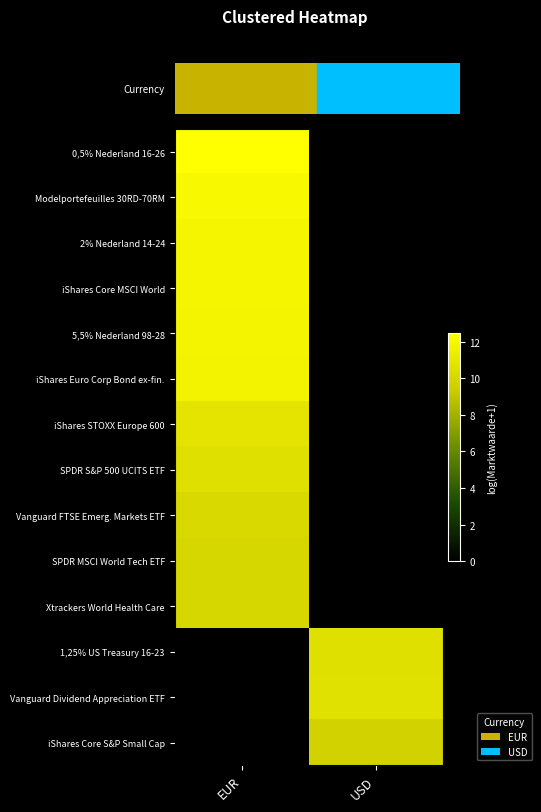

Reading left to right, extract all data points from this chart.

0,5% Nederland 16-26: EUR=12.5	USD=0.0
Modelportefeuilles 30RD-70RM: EUR=12.0	USD=0.0
2% Nederland 14-24: EUR=11.9	USD=0.0
iShares Core MSCI World: EUR=11.9	USD=0.0
5,5% Nederland 98-28: EUR=11.8	USD=0.0
iShares Euro Corp Bond ex-fin.: EUR=11.7	USD=0.0
iShares STOXX Europe 600: EUR=10.8	USD=0.0
SPDR S&P 500 UCITS ETF: EUR=10.6	USD=0.0
Vanguard FTSE Emerg. Markets ETF: EUR=10.2	USD=0.0
SPDR MSCI World Tech ETF: EUR=10.1	USD=0.0
Xtrackers World Health Care: EUR=10.1	USD=0.0
1,25% US Treasury 16-23: EUR=0.0	USD=10.6
Vanguard Dividend Appreciation ETF: EUR=0.0	USD=10.7
iShares Core S&P Small Cap: EUR=0.0	USD=9.7